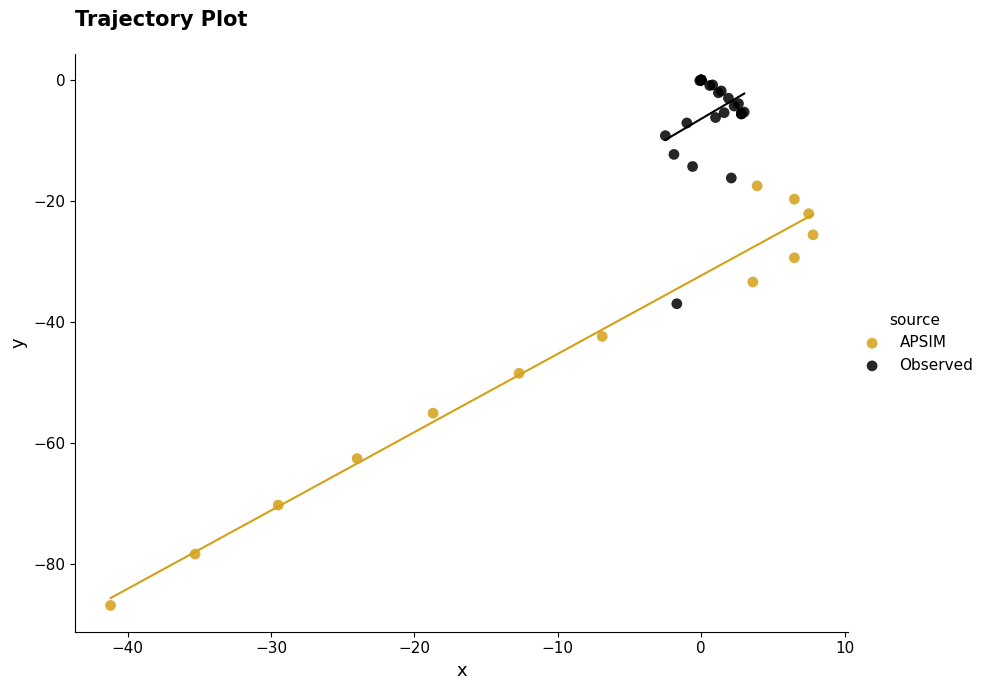

Which series has the largest Y range (max minus min)?

APSIM